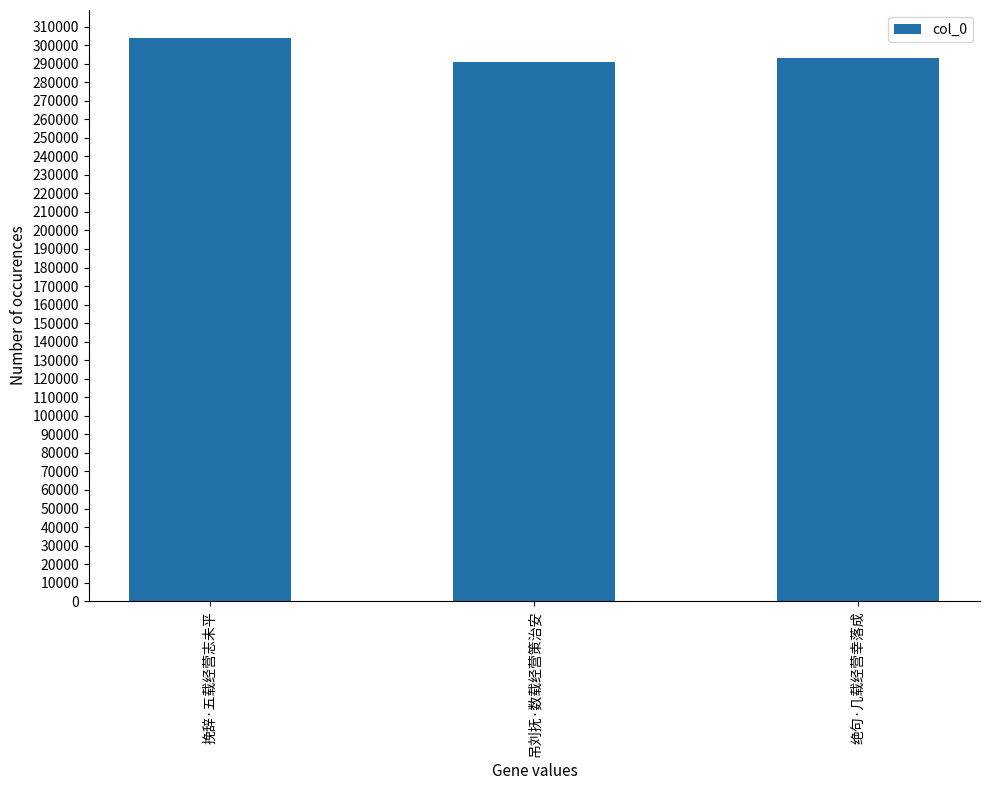

The chart shows a value of 290882 at 吊刘抚·数载经营策治安. True or false?

True